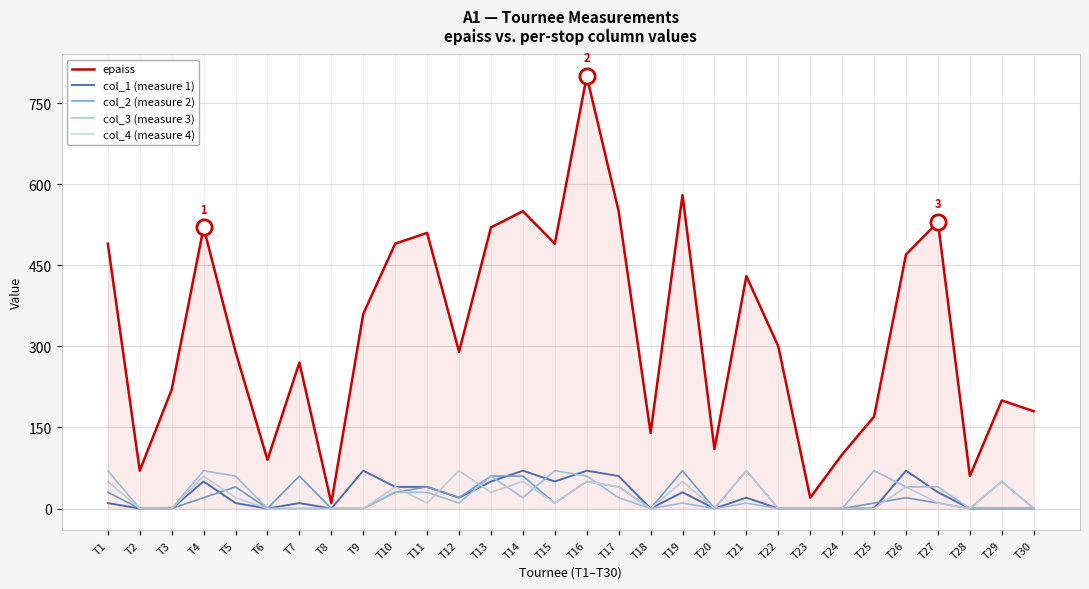

At which category is the sum across all series the highest?

T16